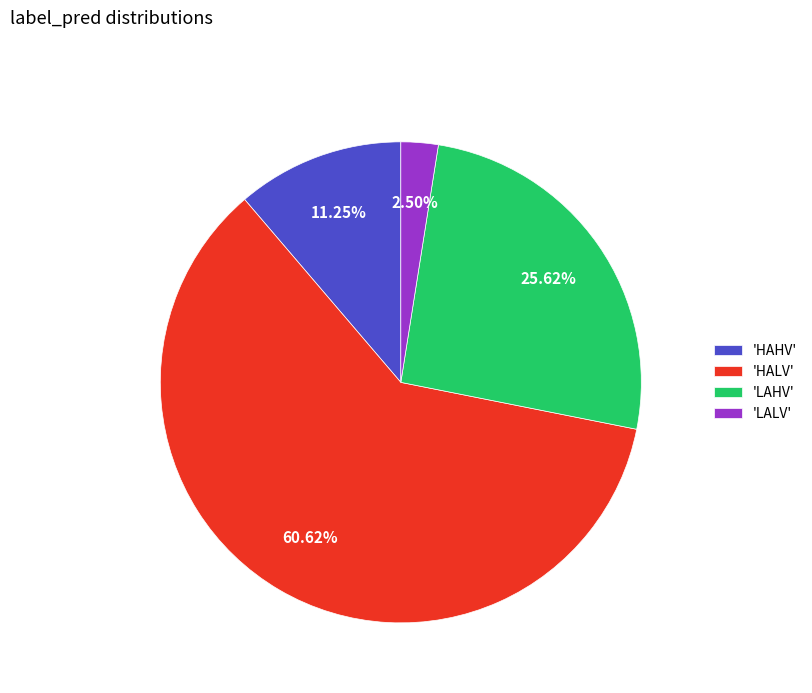

Combined, do 'LAHV' and 'HAHV' account for over 50%?

No